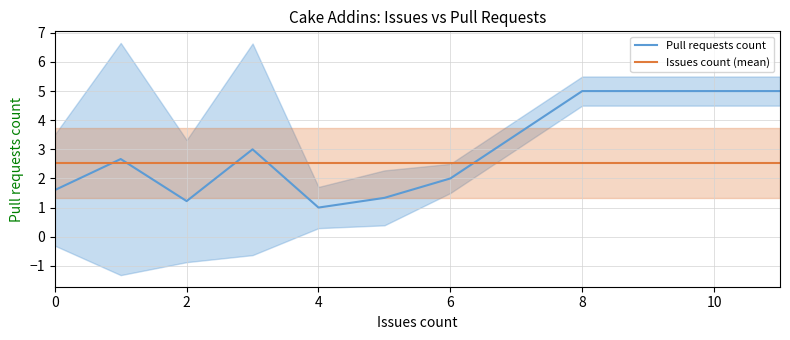

The Issues count (mean) series shows 4.3 at 6. True or false?

False